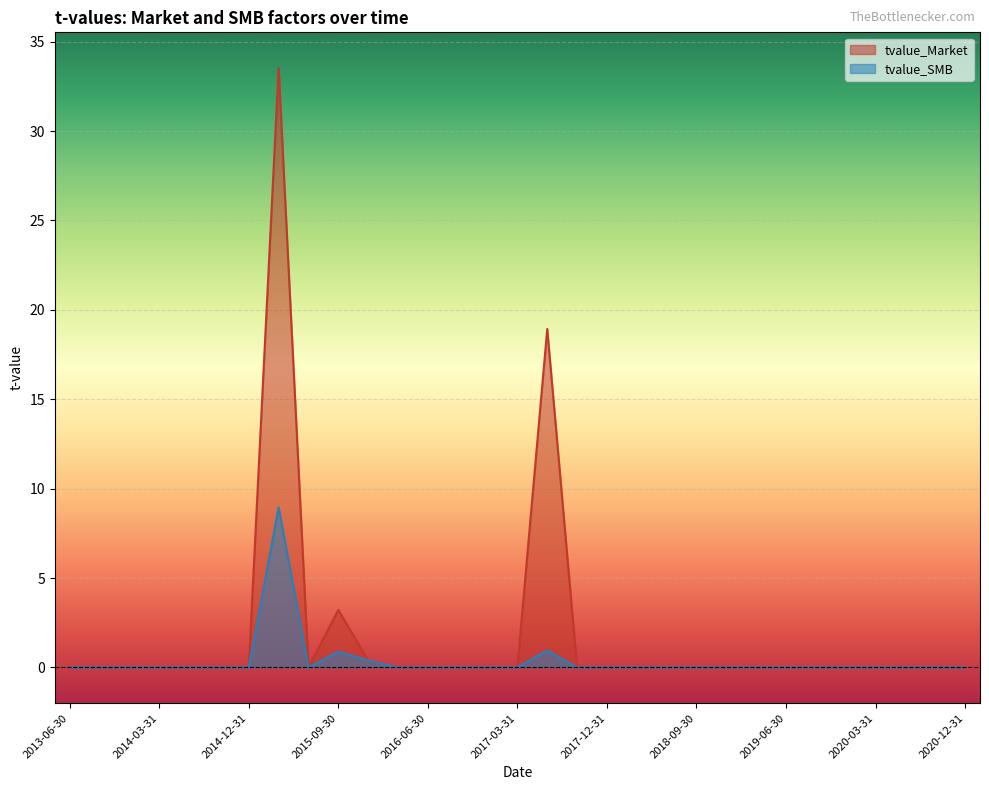

After their last crossing, which series has the higher values: tvalue_Market or tvalue_SMB?

tvalue_SMB